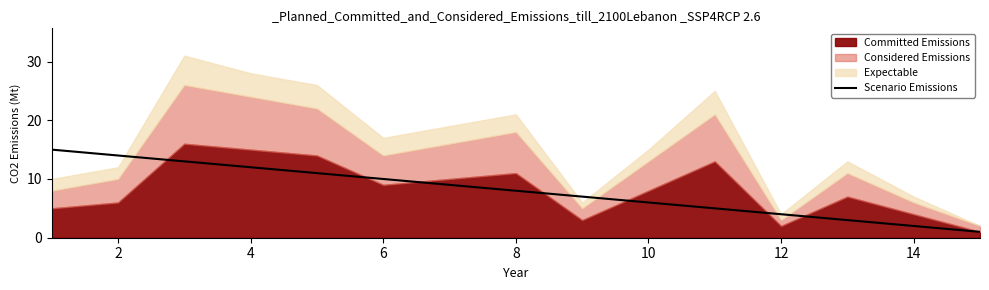

The value of Scenario Emissions at 4 is 19. True or false?

False